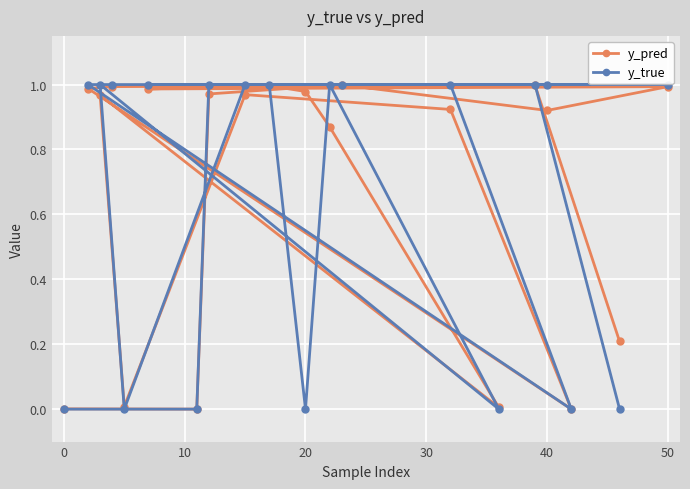

After their last crossing, which series has the higher values: y_true or y_pred?

y_pred